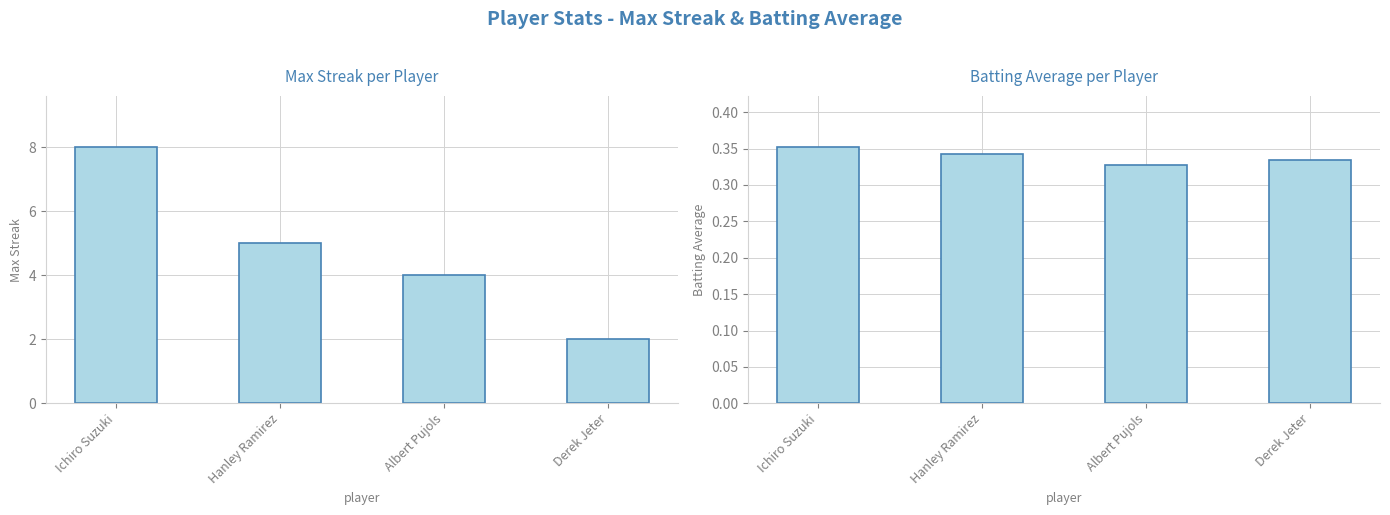

Is the value of Batting Average1 at Albert Pujols greater than the value of Max Streak at Albert Pujols?

No